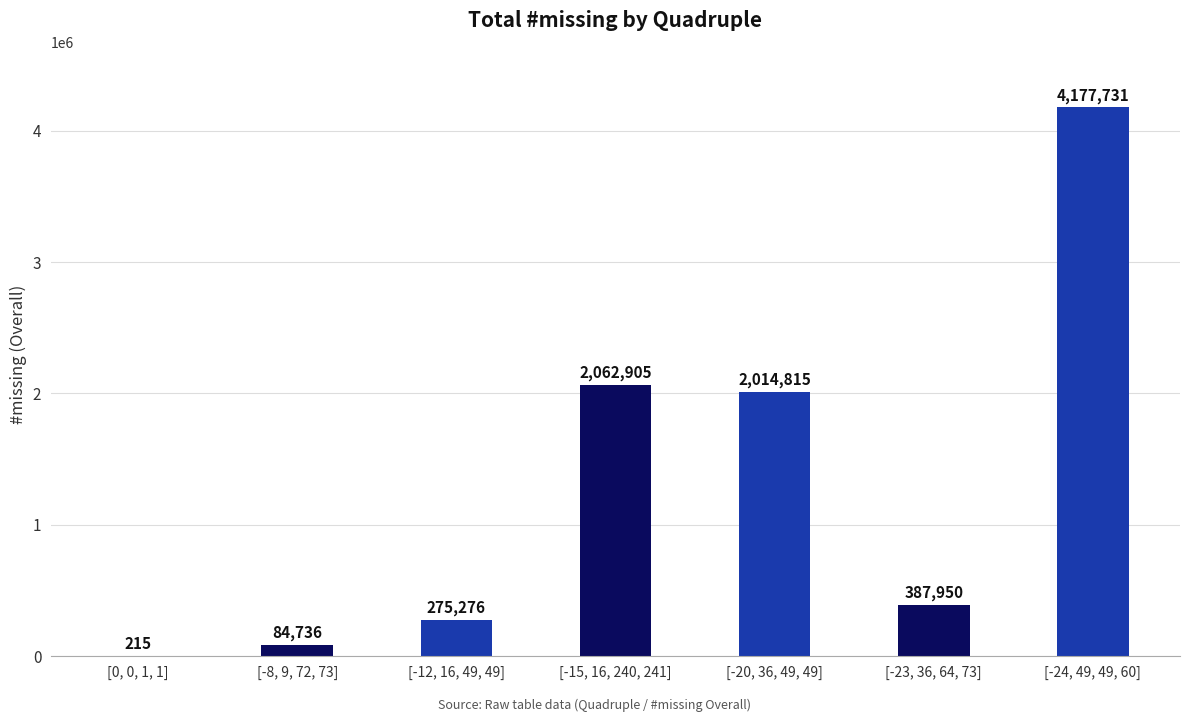

Is it true that the value at [-12, 16, 49, 49] is 275276?

True